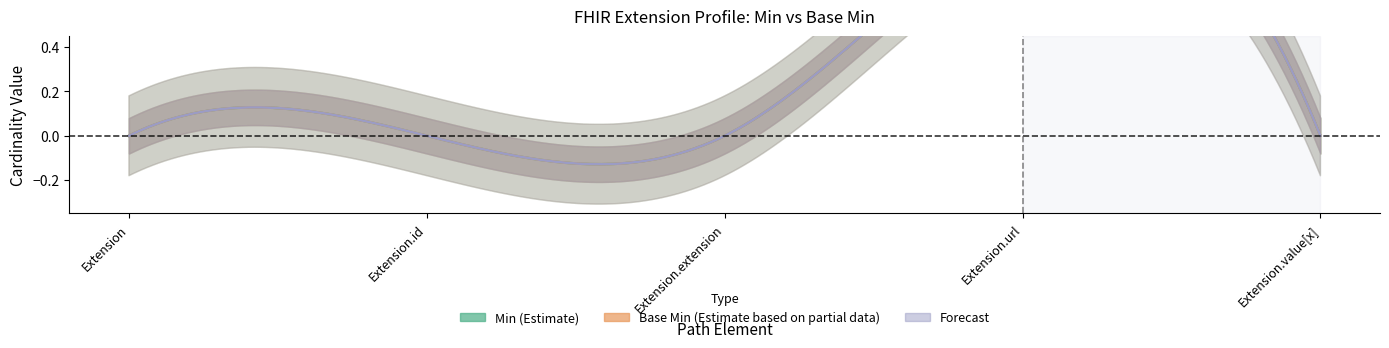

What is the sum of all Base Min values?

1